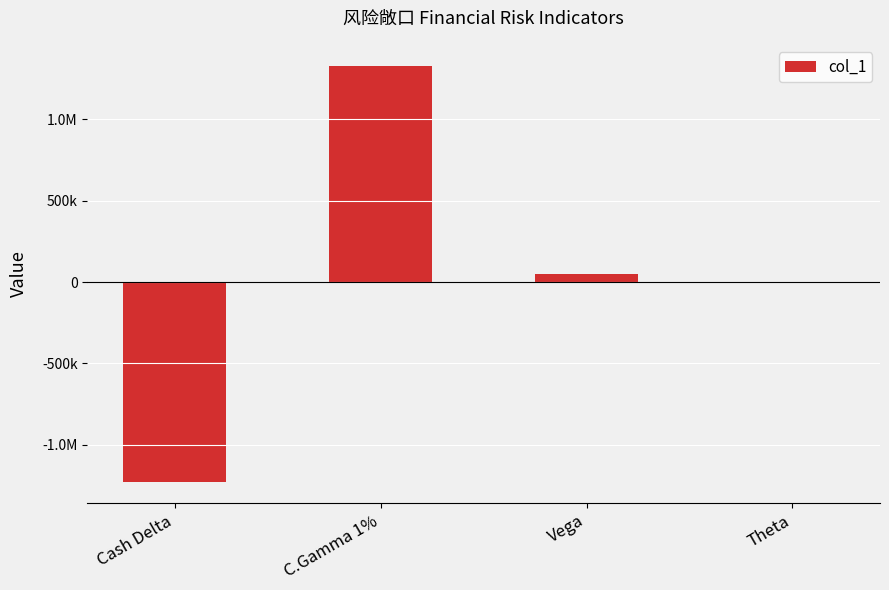

The value at C.Gamma 1% is 1797546. True or false?

False